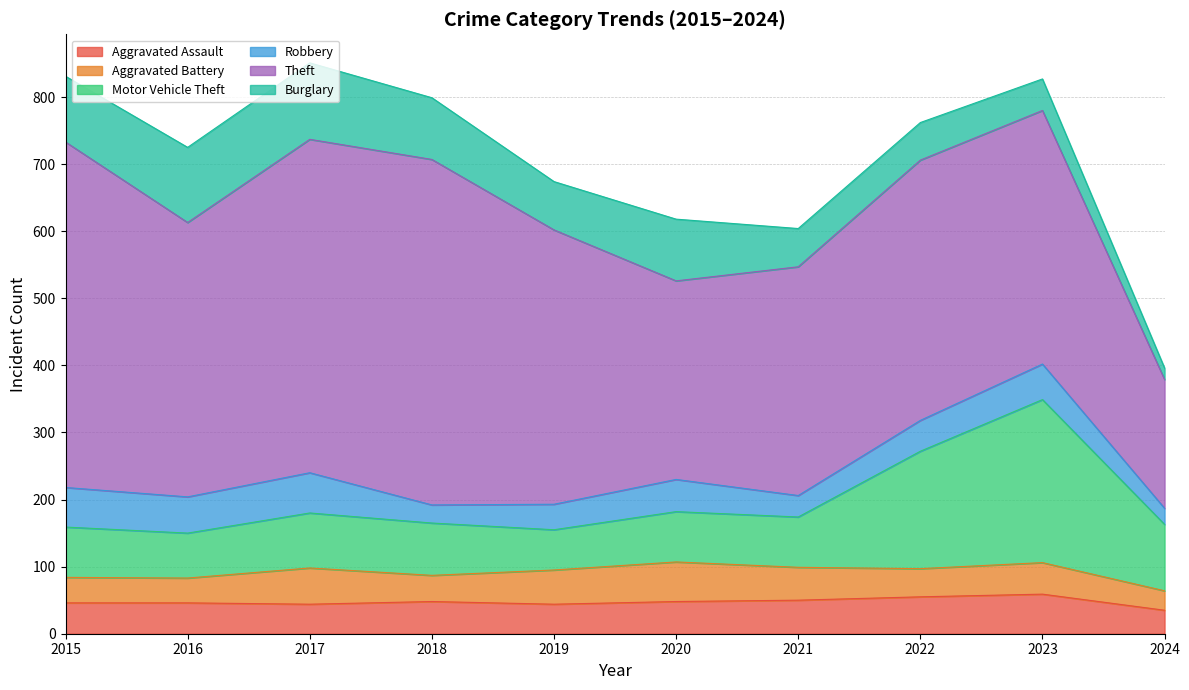

Reading left to right, extract all data points from this chart.

Aggravated Assault: 2015=46	2016=46	2017=44	2018=48	2019=44	2020=48	2021=50	2022=55	2023=59	2024=35
Aggravated Battery: 2015=38	2016=37	2017=54	2018=39	2019=51	2020=59	2021=49	2022=42	2023=47	2024=29
Motor Vehicle Theft: 2015=75	2016=67	2017=82	2018=78	2019=60	2020=75	2021=75	2022=175	2023=243	2024=99
Robbery: 2015=59	2016=54	2017=60	2018=27	2019=38	2020=48	2021=32	2022=46	2023=53	2024=24
Theft: 2015=515	2016=409	2017=497	2018=515	2019=409	2020=296	2021=341	2022=388	2023=378	2024=192
Burglary: 2015=98	2016=112	2017=114	2018=92	2019=72	2020=92	2021=57	2022=56	2023=47	2024=17